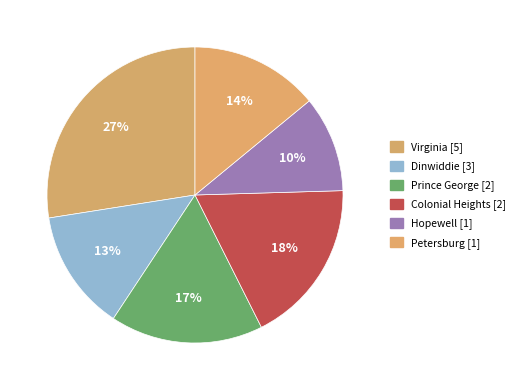

How many segments does this pie chart have?

6